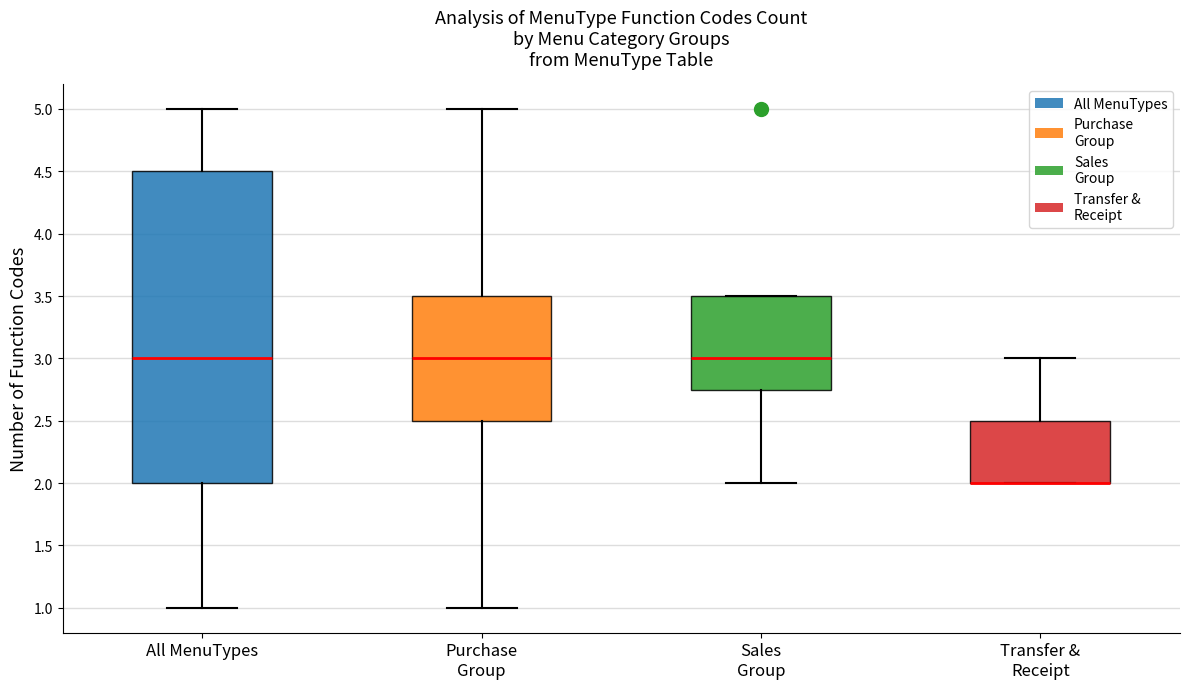

Reading left to right, read every box against the y-axis: the position of its median line, the range the box covers, and the ends of its whiskers. The values are not printed on the chart, so give them approximately, as read against the axis.

All MenuTypes: median 3.00, box 2.00 to 4.50, whiskers 1.00 to 5.00
Purchase Group: median 3.00, box 2.50 to 3.50, whiskers 1.00 to 5.00
Sales Group: median 3.00, box 2.75 to 3.50, whiskers 2.00 to 3.50
Transfer & Receipt: median 2.00 (drawn on the box's lower edge), box 2.00 to 2.50, whiskers 2.00 to 3.00